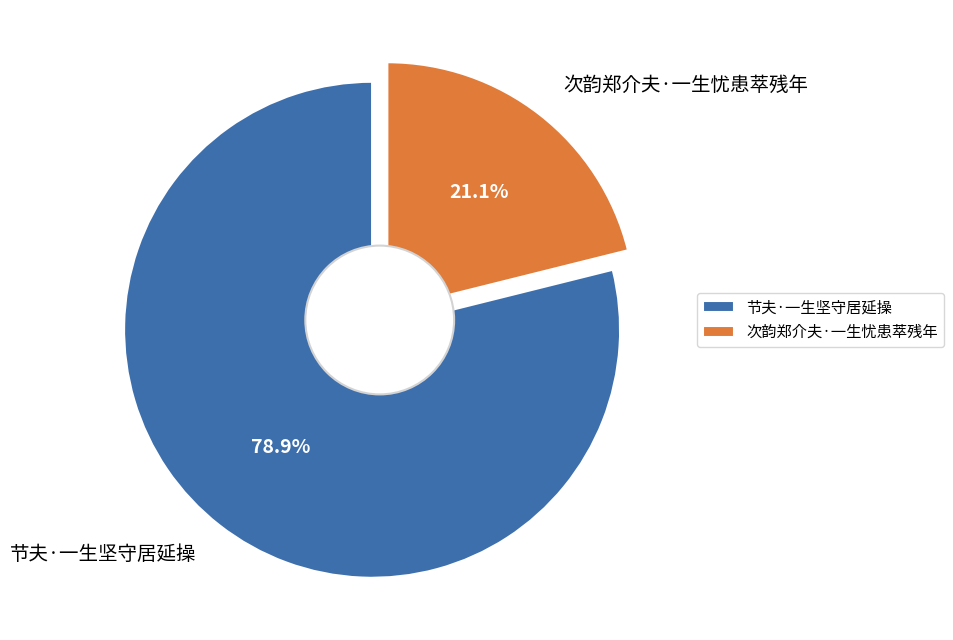

How many slices are in this pie chart?

2